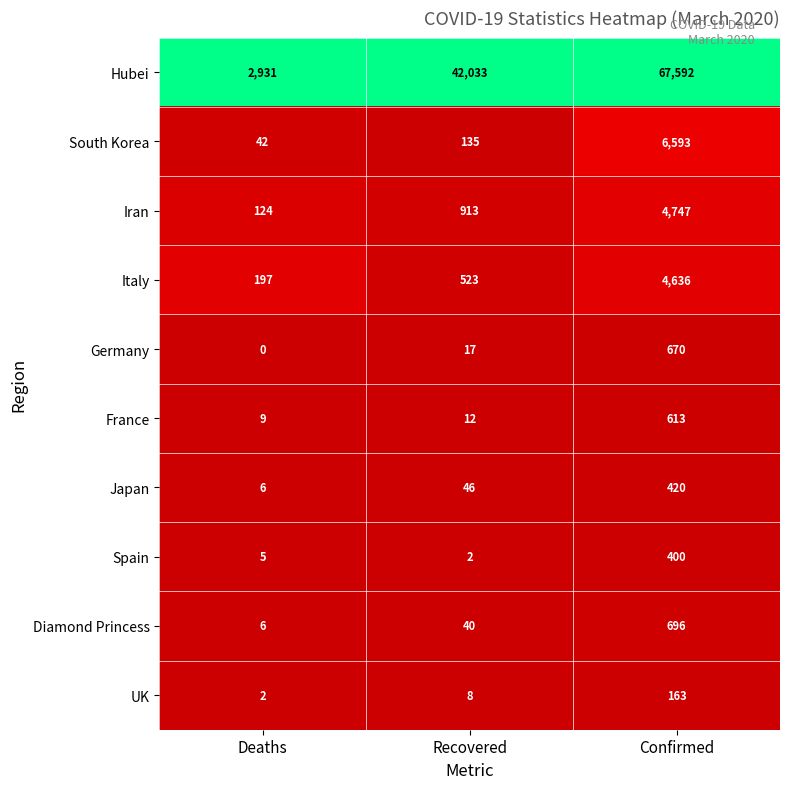

Which series has the largest range (max minus min)?

Hubei